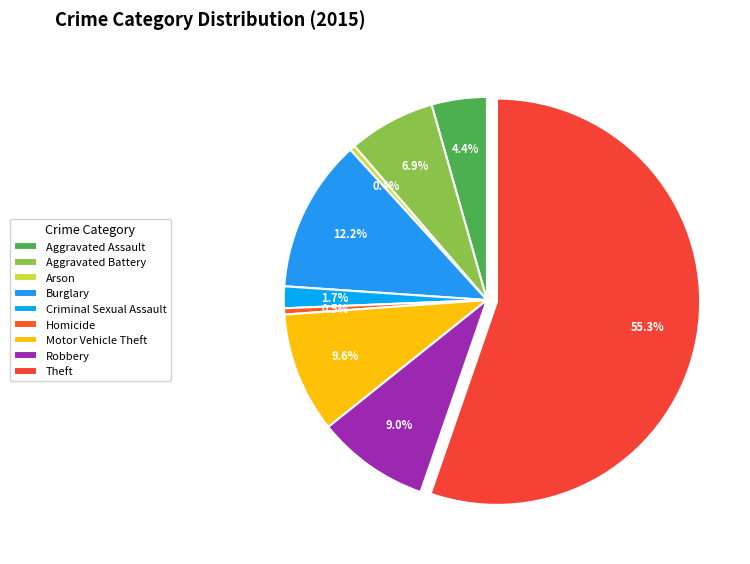

How many segments does this pie chart have?

9